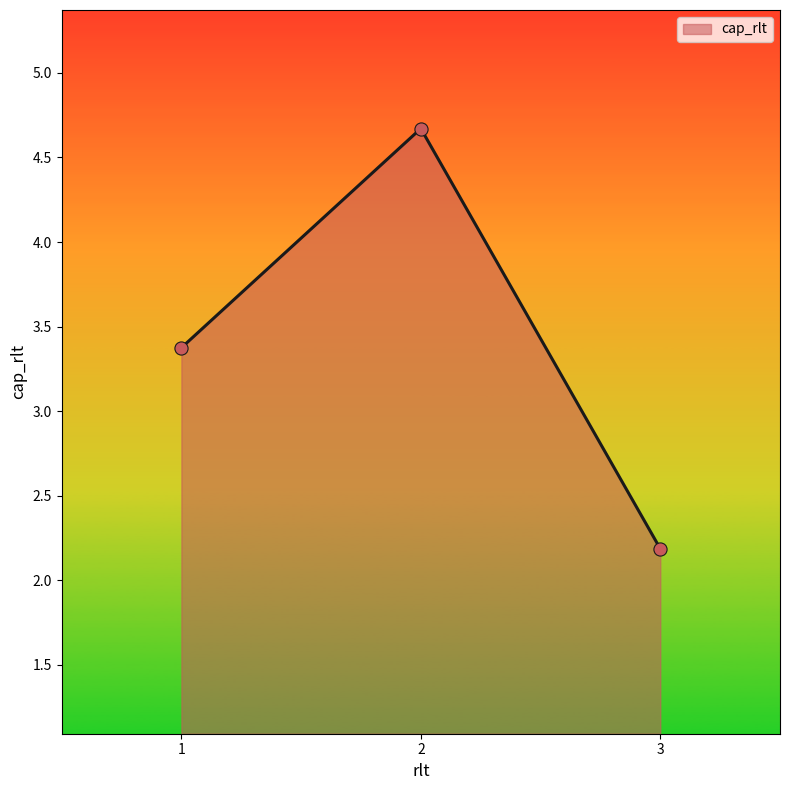

Between 3 and 2, which is larger?

2